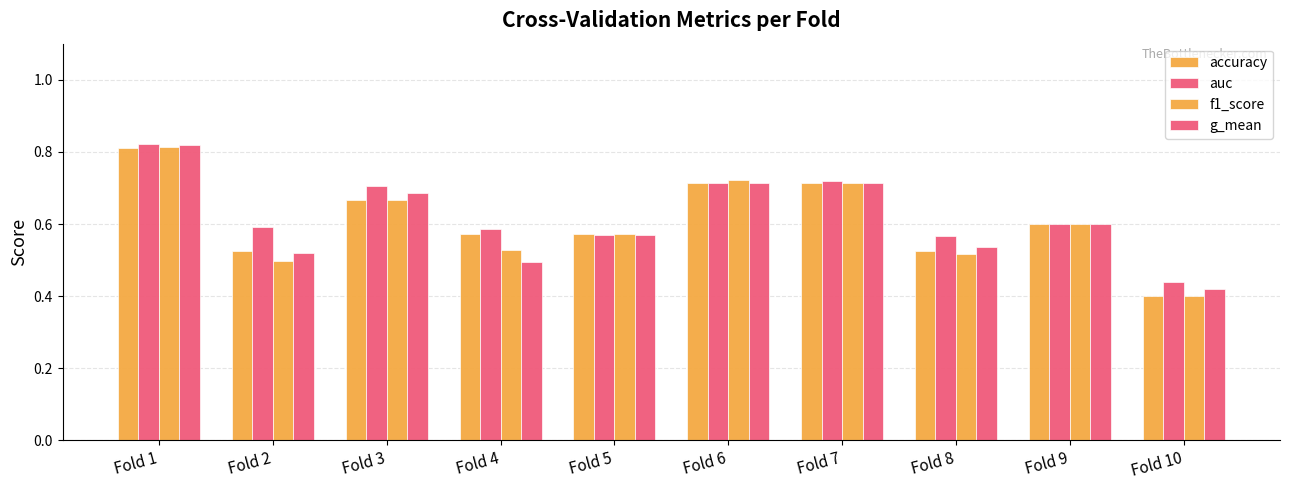

What is the sum of the g_mean values at Fold 1 and Fold 7?

1.5